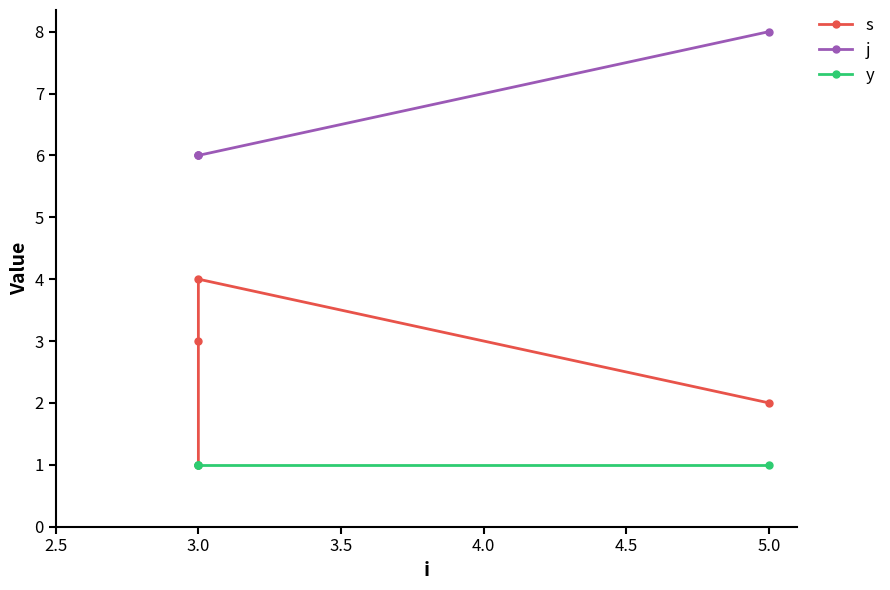

What is the label of the 2nd point from the left?

3.0